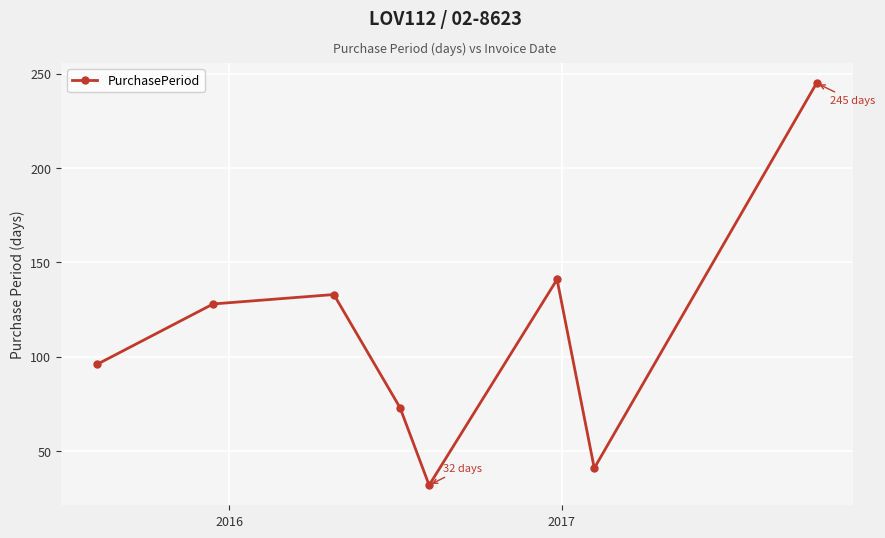

What is the smallest value displayed?

32